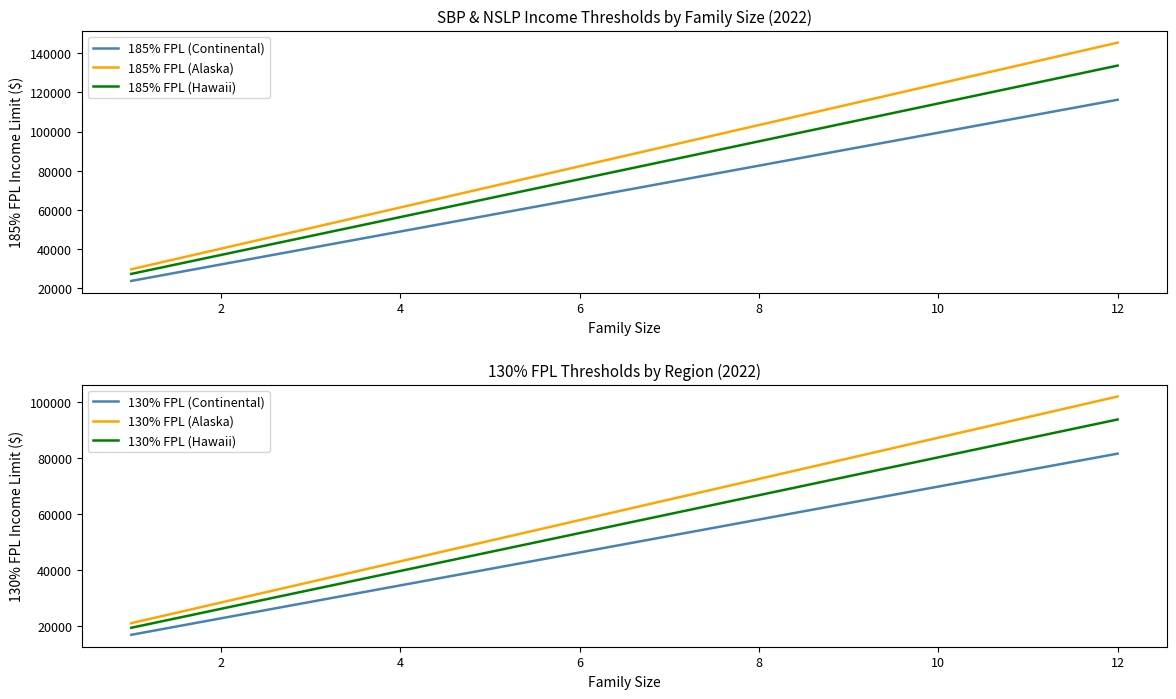

True or false: 185% FPL (Alaska) and 185% FPL (Continental) intersect in this chart.

False